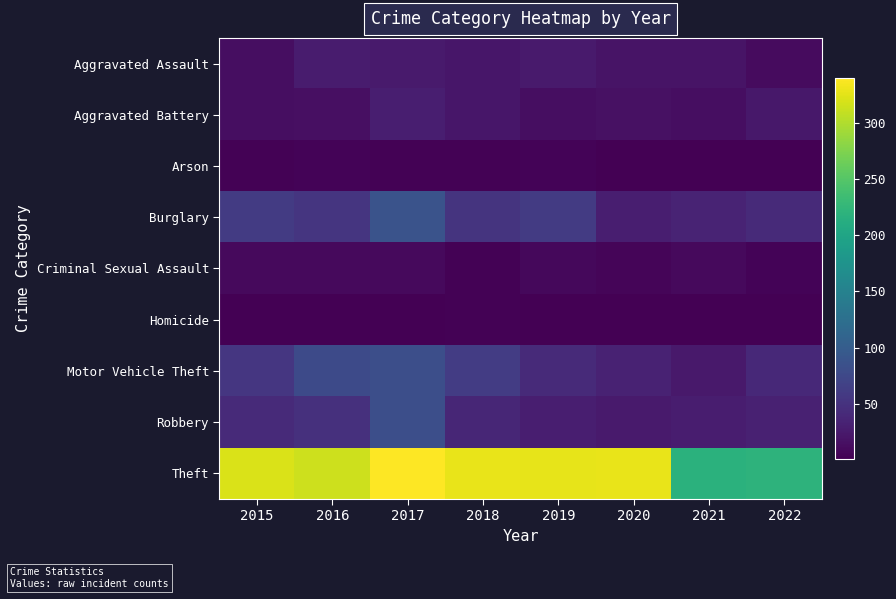

What is the maximum value shown in the chart?

340